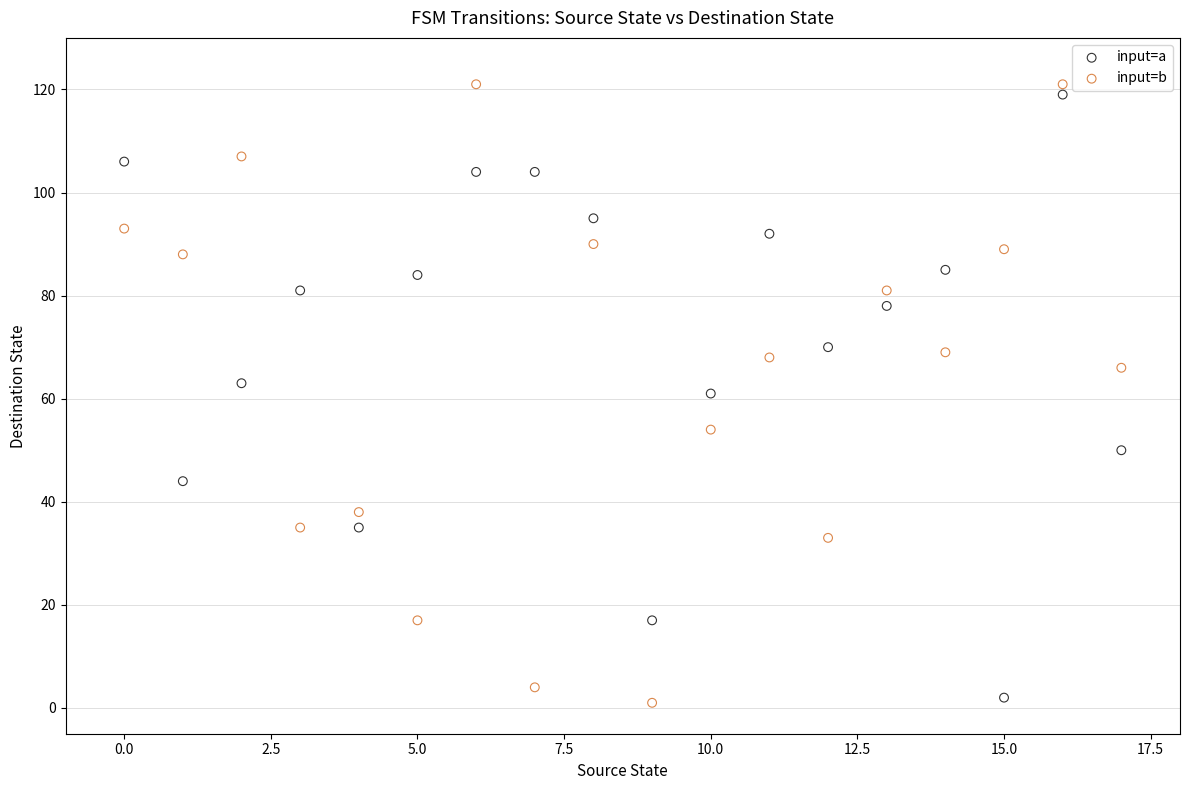

Across all data points, what is the range of Y values (max minus min)?

120